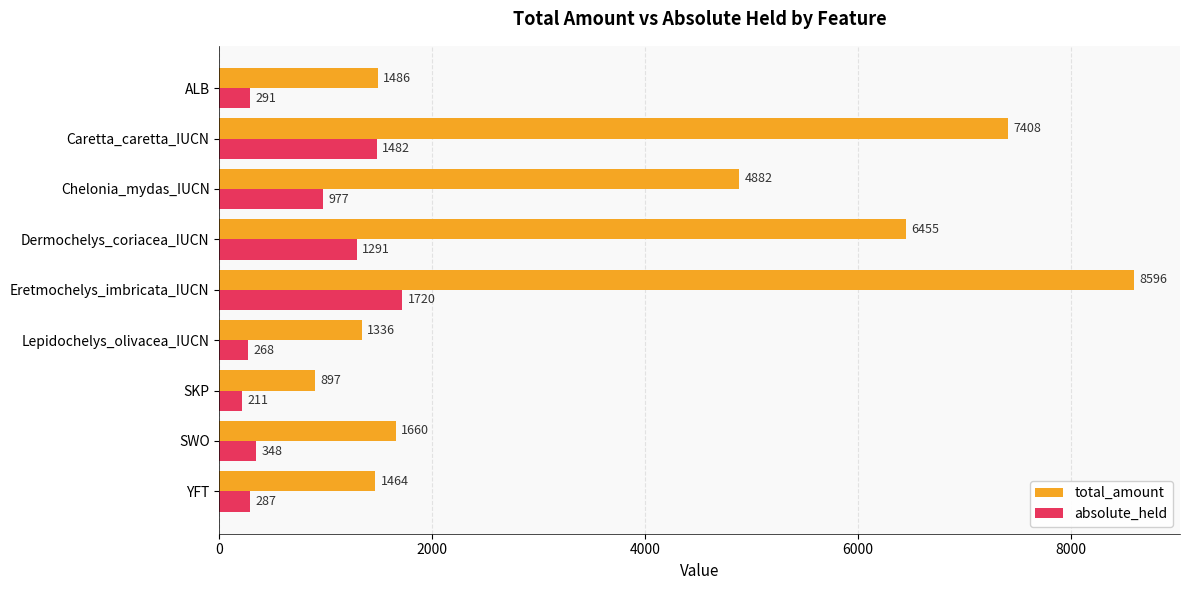

What is the sum of all total_amount values?

34184